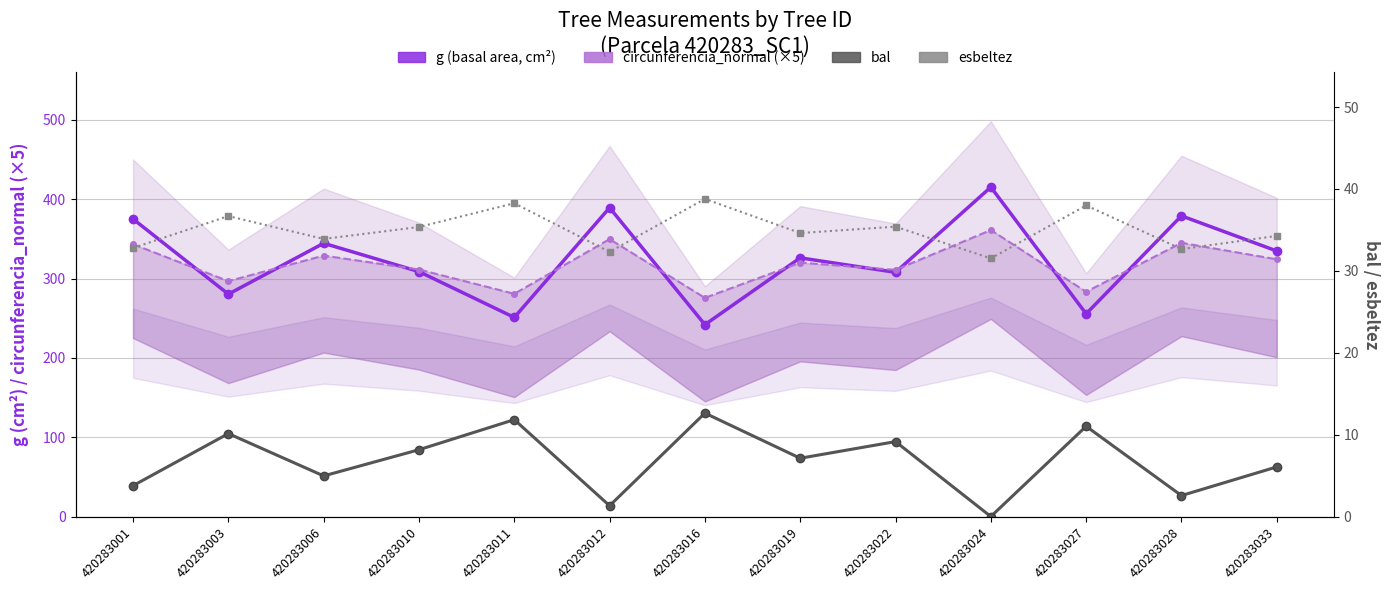

At which category does the chart reach its peak across all series?

420283024